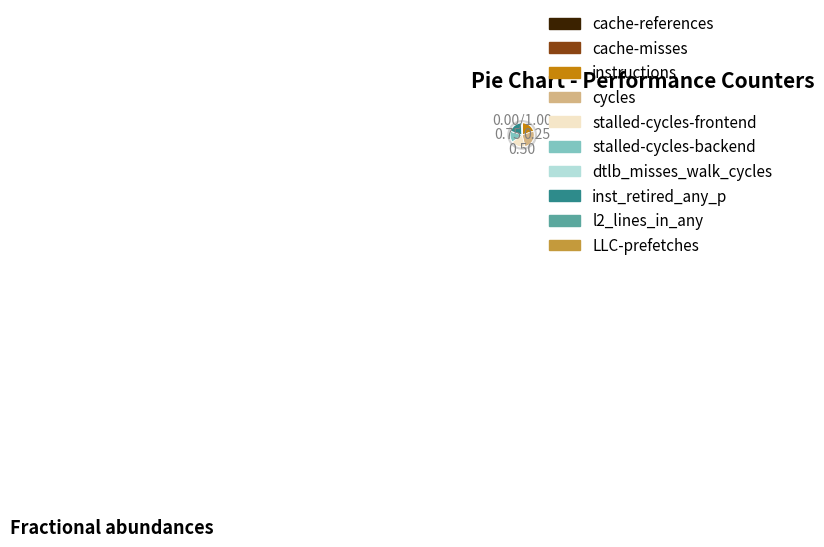

Is the sum of stalled-cycles-backend and l2_lines_in_any greater than half?

No